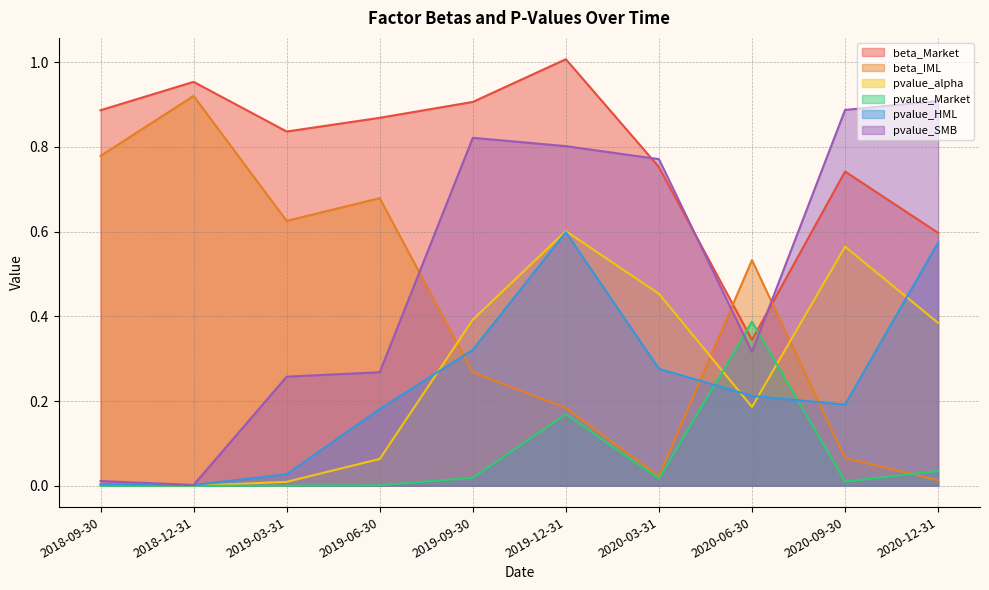

Reading left to right, transcribe all the data shown in this chart.

beta_Market: 2018-09-30=0.9	2018-12-31=1.0	2019-03-31=0.8	2019-06-30=0.9	2019-09-30=0.9	2019-12-31=1.0	2020-03-31=0.8	2020-06-30=0.3	2020-09-30=0.7	2020-12-31=0.6
beta_IML: 2018-09-30=0.8	2018-12-31=0.9	2019-03-31=0.6	2019-06-30=0.7	2019-09-30=0.3	2019-12-31=0.2	2020-03-31=0.0	2020-06-30=0.5	2020-09-30=0.1	2020-12-31=0.0
pvalue_alpha: 2018-09-30=0.0	2018-12-31=0.0	2019-03-31=0.0	2019-06-30=0.1	2019-09-30=0.4	2019-12-31=0.6	2020-03-31=0.5	2020-06-30=0.2	2020-09-30=0.6	2020-12-31=0.4
pvalue_Market: 2018-09-30=0.0	2018-12-31=0.0	2019-03-31=0.0	2019-06-30=0.0	2019-09-30=0.0	2019-12-31=0.2	2020-03-31=0.0	2020-06-30=0.4	2020-09-30=0.0	2020-12-31=0.0
pvalue_HML: 2018-09-30=0.0	2018-12-31=0.0	2019-03-31=0.0	2019-06-30=0.2	2019-09-30=0.3	2019-12-31=0.6	2020-03-31=0.3	2020-06-30=0.2	2020-09-30=0.2	2020-12-31=0.6
pvalue_SMB: 2018-09-30=0.0	2018-12-31=0.0	2019-03-31=0.3	2019-06-30=0.3	2019-09-30=0.8	2019-12-31=0.8	2020-03-31=0.8	2020-06-30=0.3	2020-09-30=0.9	2020-12-31=0.9